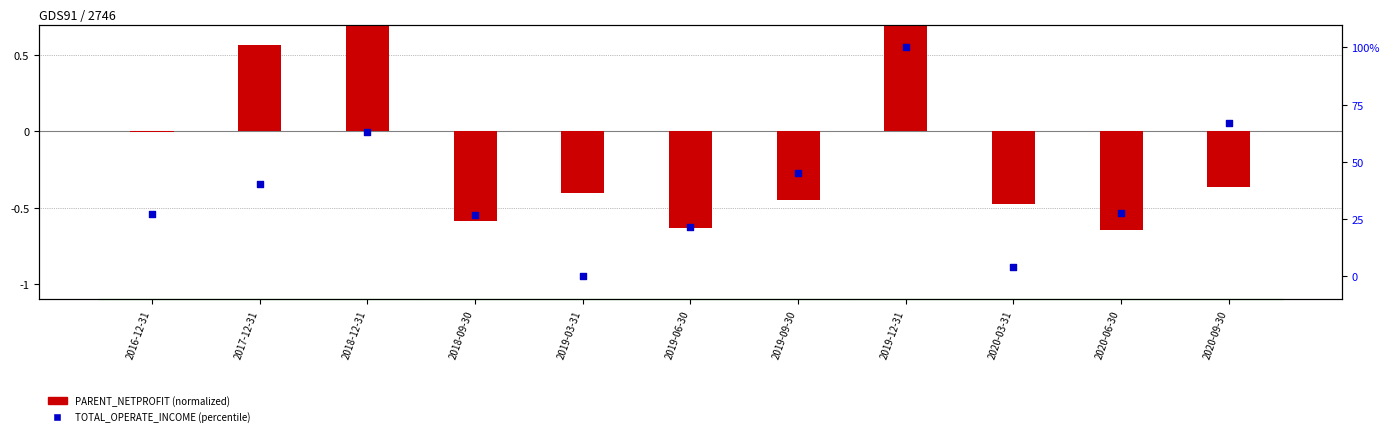

Which series has the largest Y range (max minus min)?

TOTAL_OPERATE_INCOME (percentile)